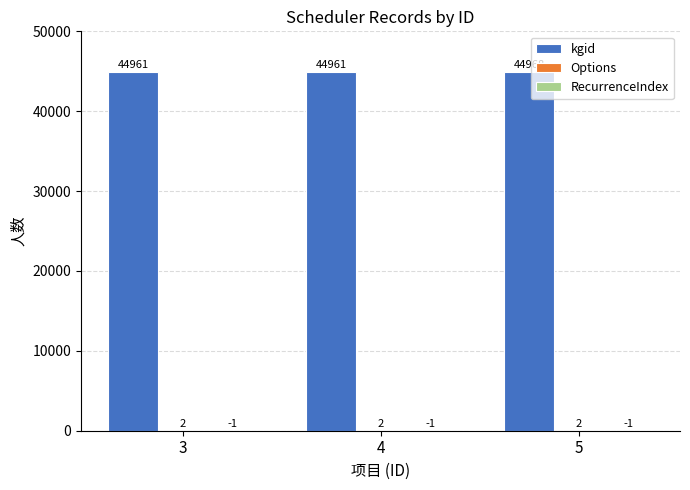

Are the bars grouped side by side (vs. stacked)?

Yes